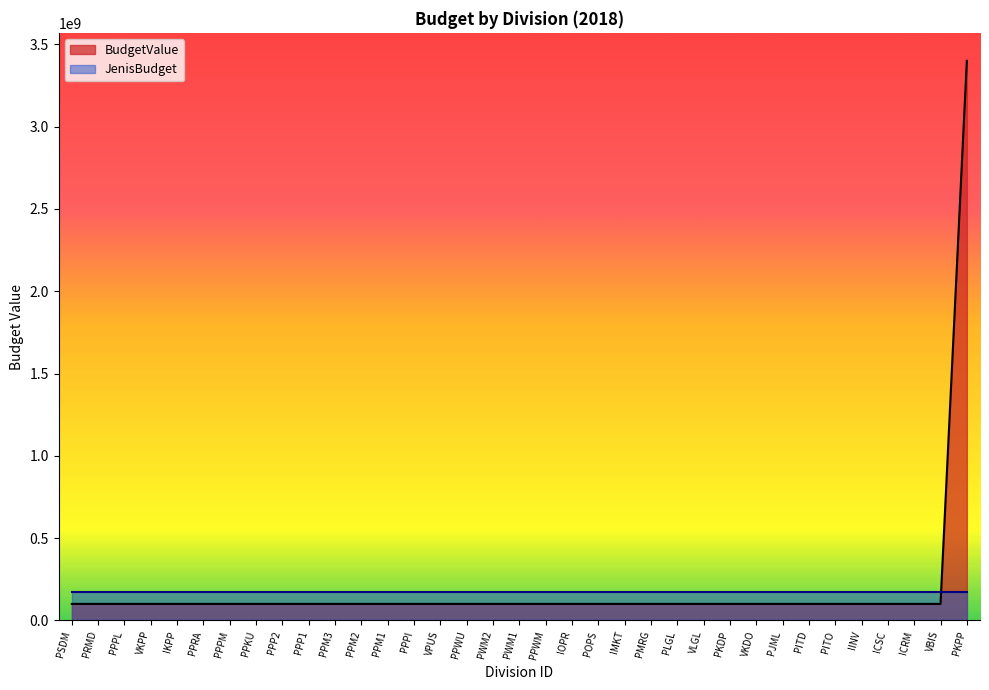

What is the ratio of the value at PJML to the value at VKDO?

1.0